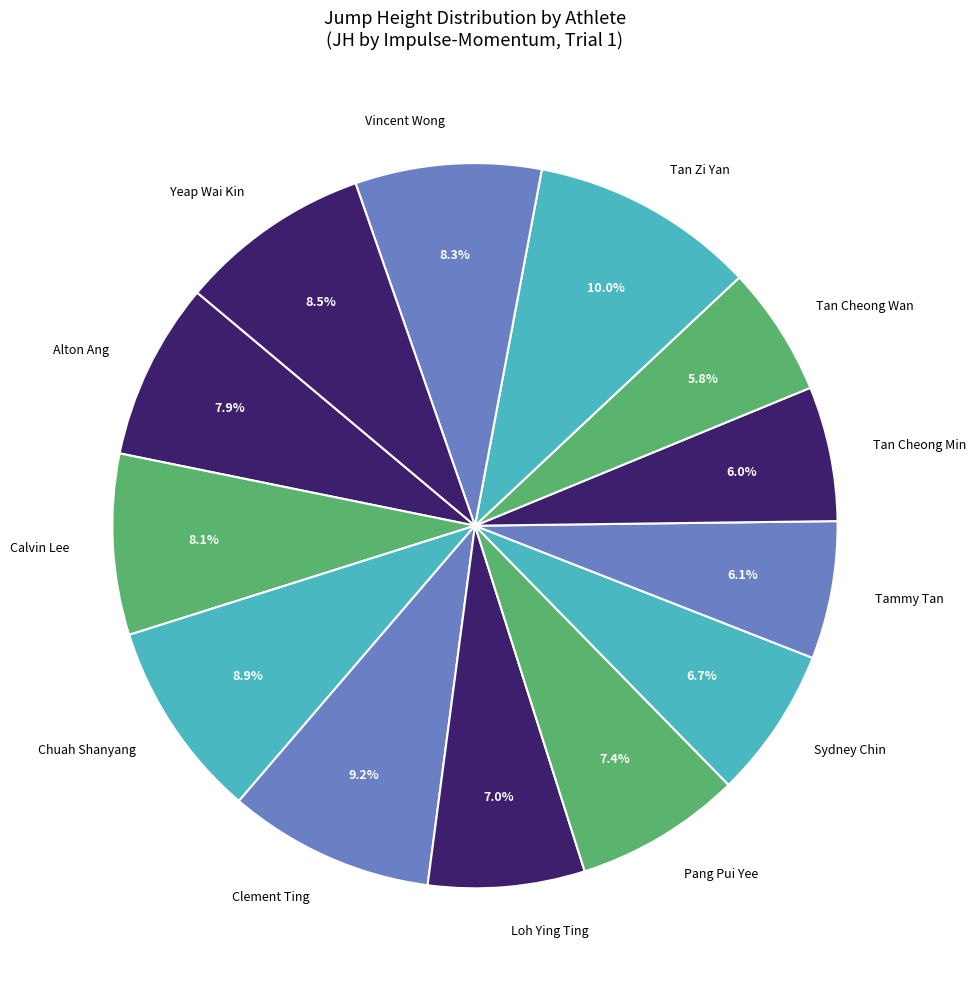

What is the largest slice in the pie chart?

Tan Zi Yan